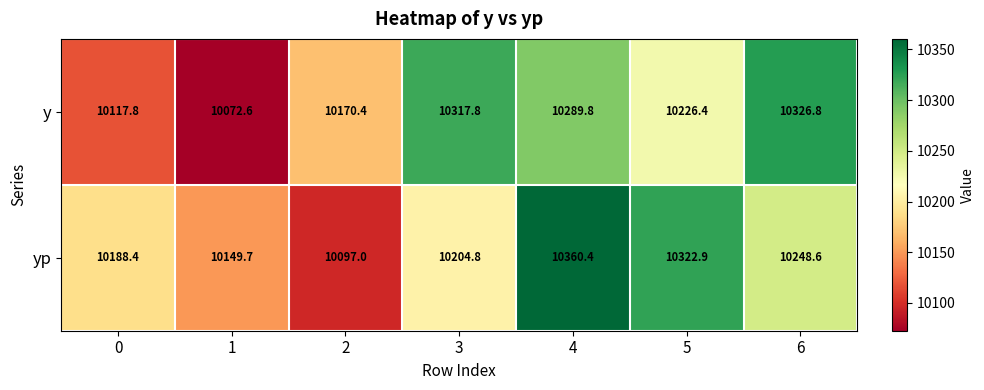

Reading left to right, list all the values displayed in this chart.

y: 0=10117.8	1=10072.6	2=10170.4	3=10317.8	4=10289.8	5=10226.4	6=10326.8
yp: 0=10188.4	1=10149.7	2=10097.0	3=10204.8	4=10360.4	5=10322.9	6=10248.6